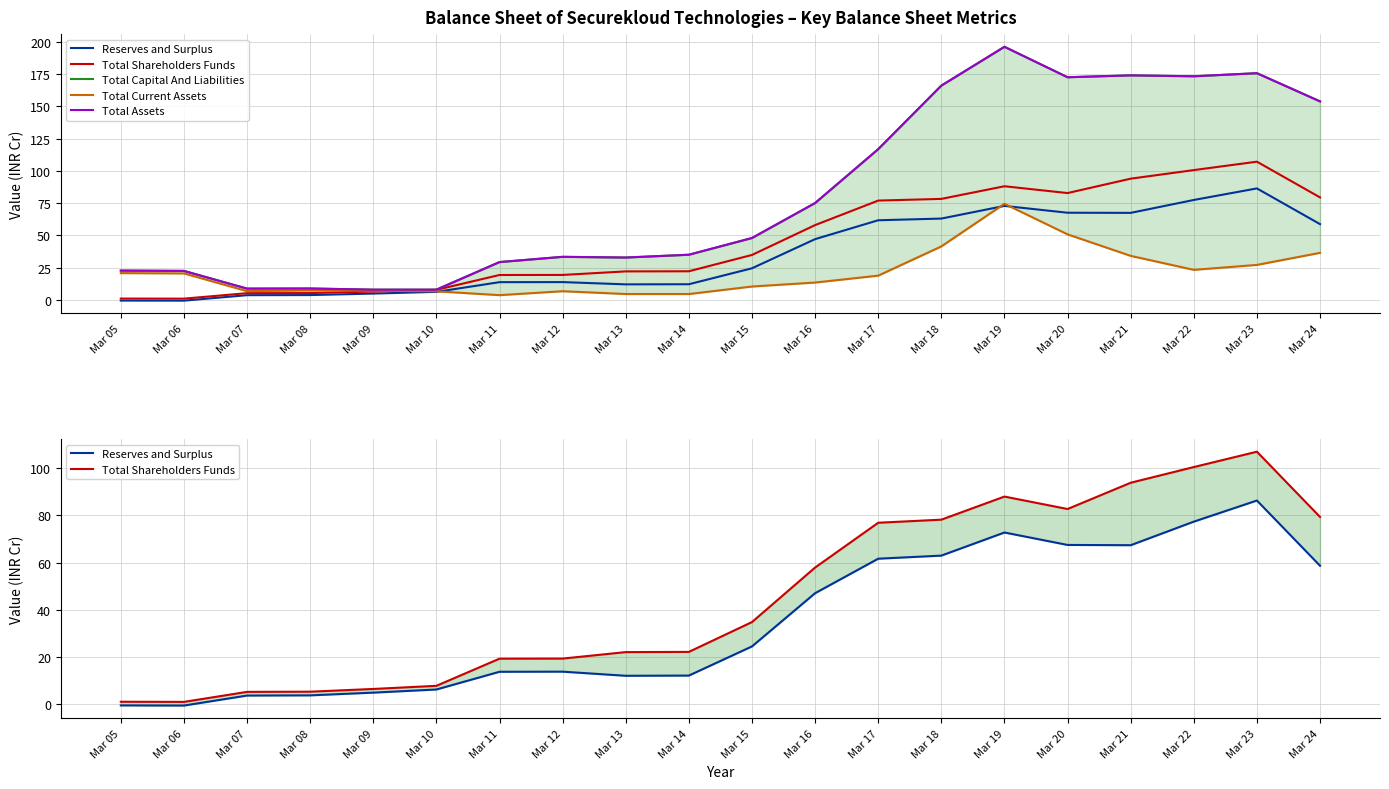

Is the value of Reserves and Surplus at Mar 16 greater than the value of Total Capital And Liabilities at Mar 05?

Yes